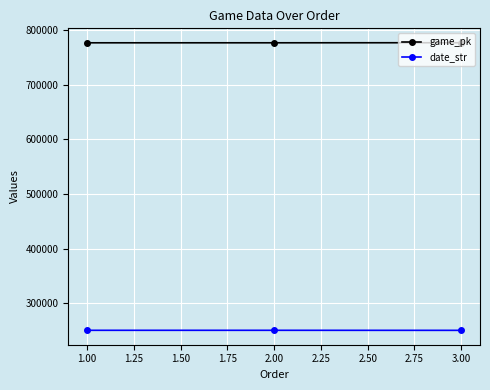

What is the difference between the maximum and minimum values in the game_pk series?

164